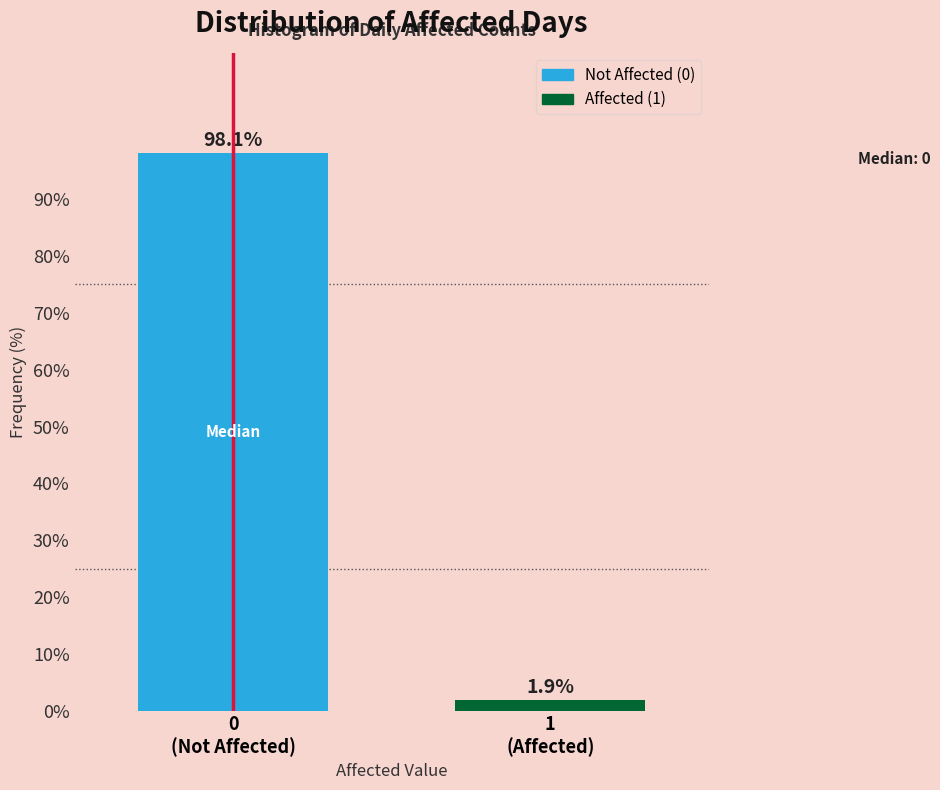

Reading right to left, list all the values displayed in this chart.

1.9	98.1